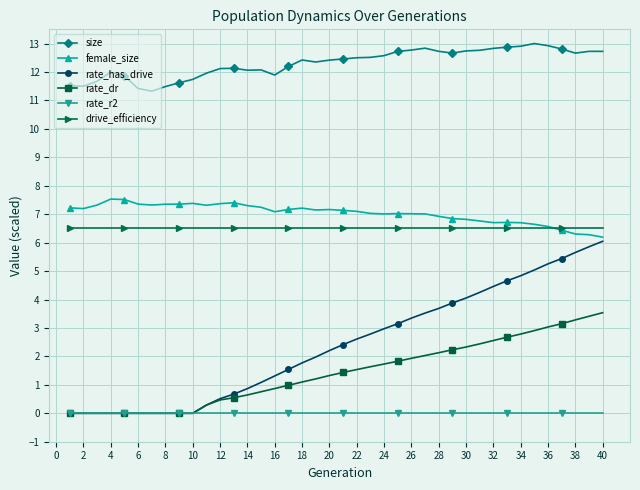

True or false: female_size and size cross at least once.

False